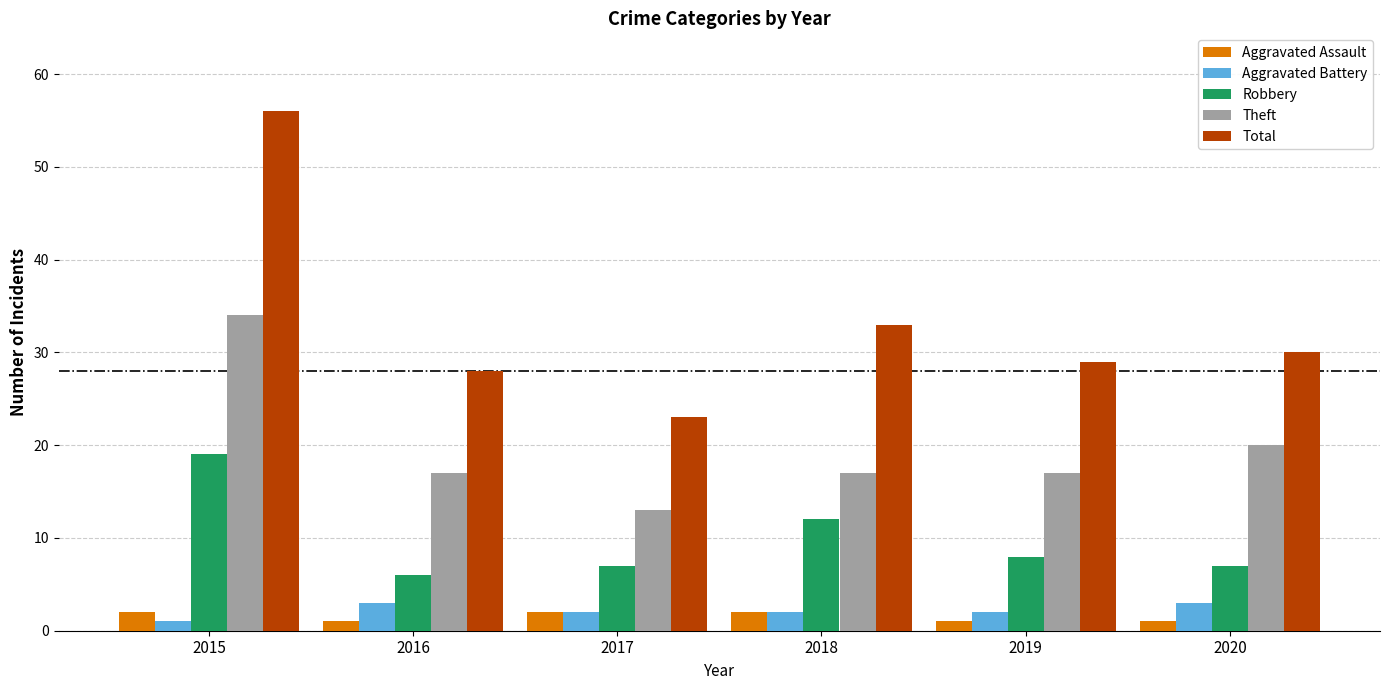

Where does the Robbery series first go above 8?

2015